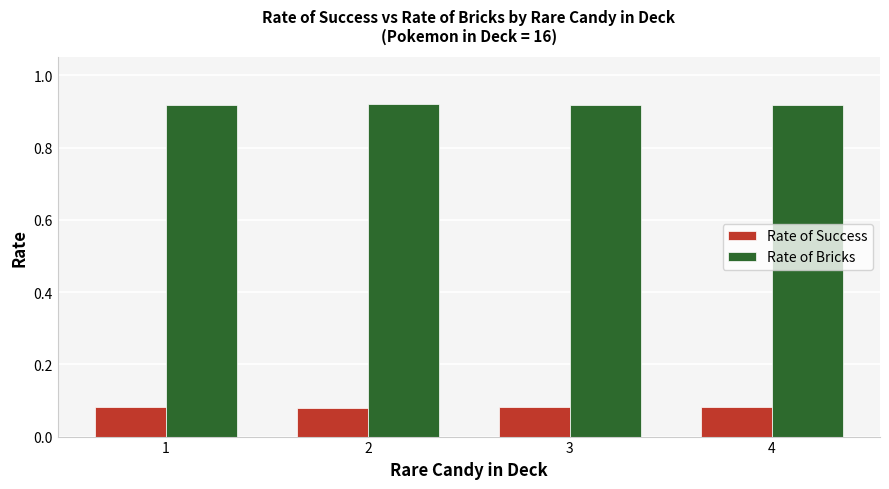

Rank the series at 4 from highest to lowest value.

Rate of Bricks, Rate of Success